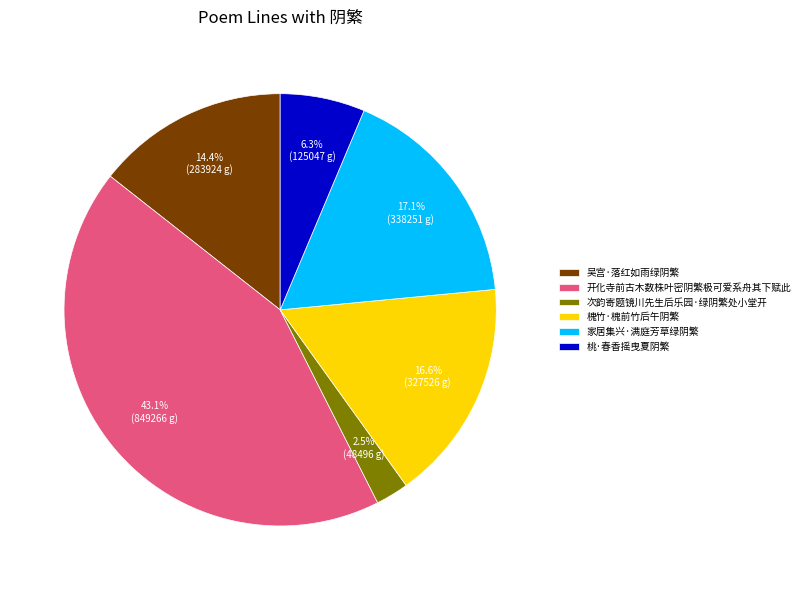

Which category has the smallest portion of the pie?

次韵寄题镜川先生后乐园·绿阴繁处小堂开